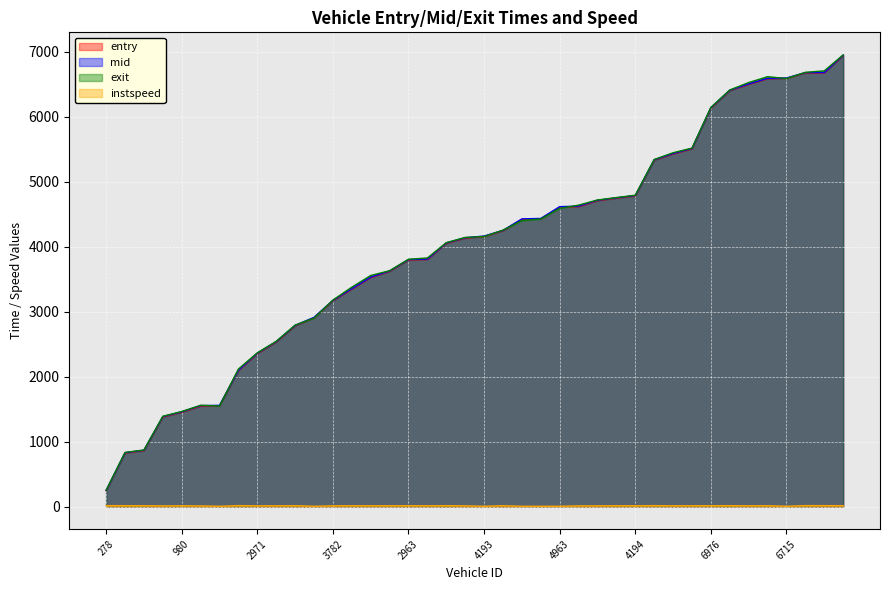

Which series has the largest total across all categories?

exit